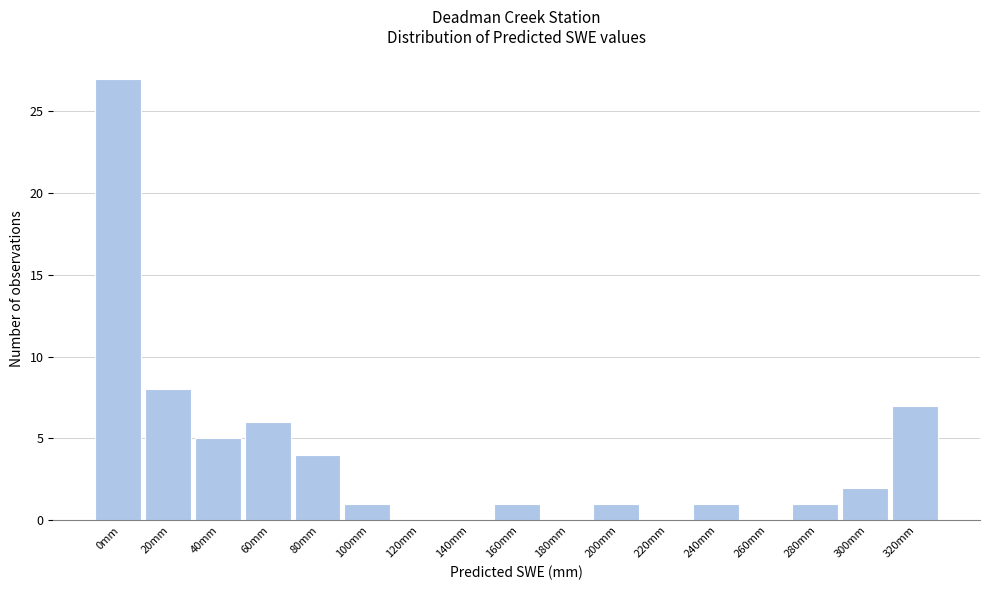

Reading left to right, extract all data points from this chart.

0mm=27	20mm=8	40mm=5	60mm=6	80mm=4	100mm=1	120mm=0	140mm=0	160mm=1	180mm=0	200mm=1	220mm=0	240mm=1	260mm=0	280mm=1	300mm=2	320mm=7